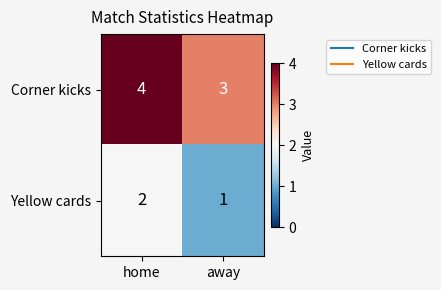

List the series in order of their overall mean, highest first.

Corner kicks, Yellow cards